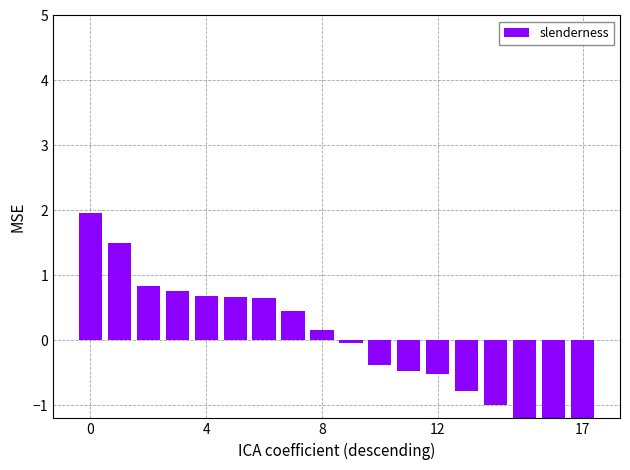

How many distinct data groups are displayed?

1